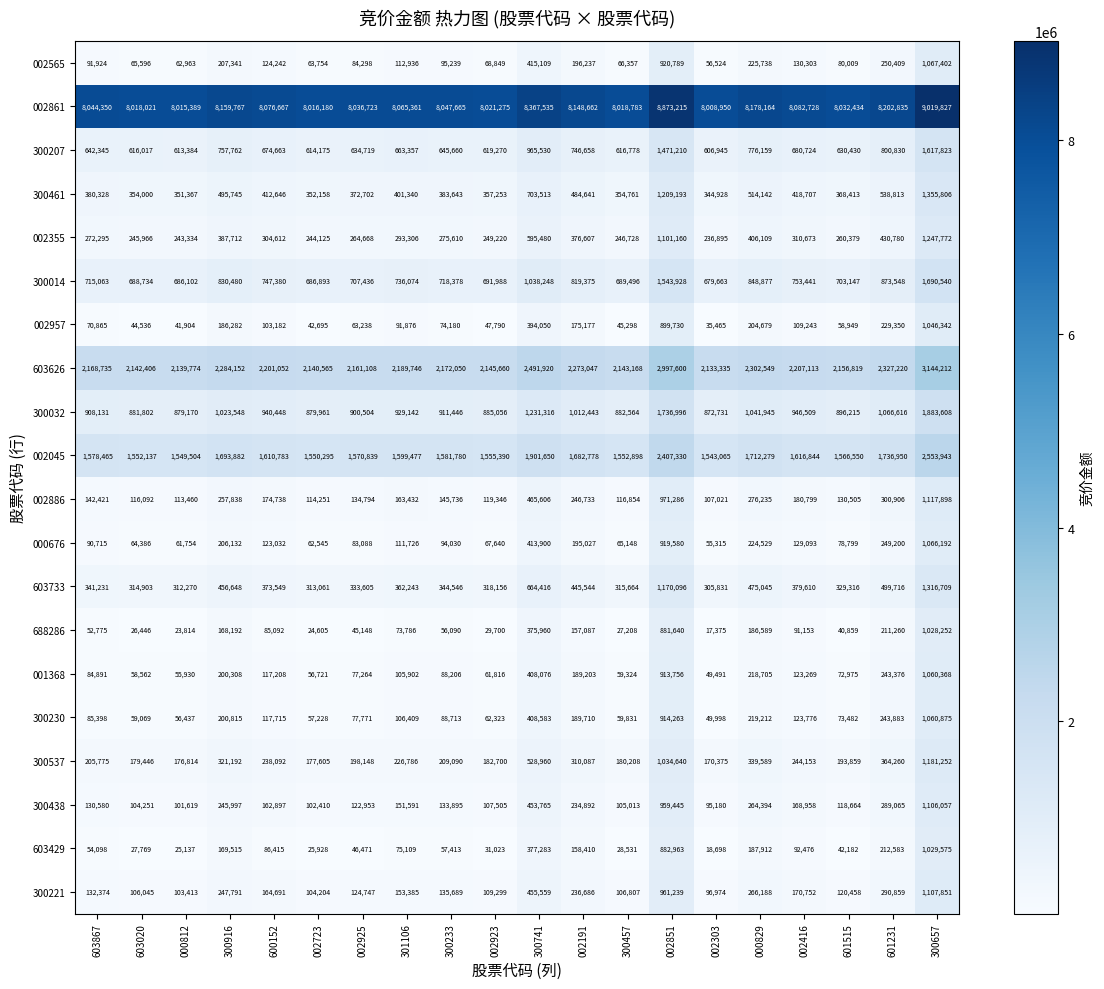

At how many categories does at least one series exceed 6032129?

20